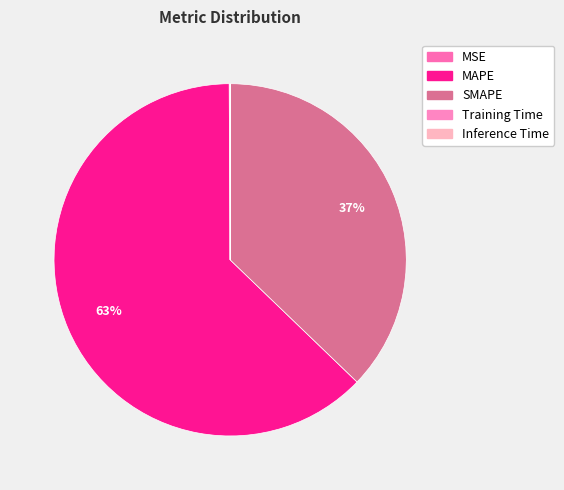

Is it true that MAPE is 56% of the pie?

False